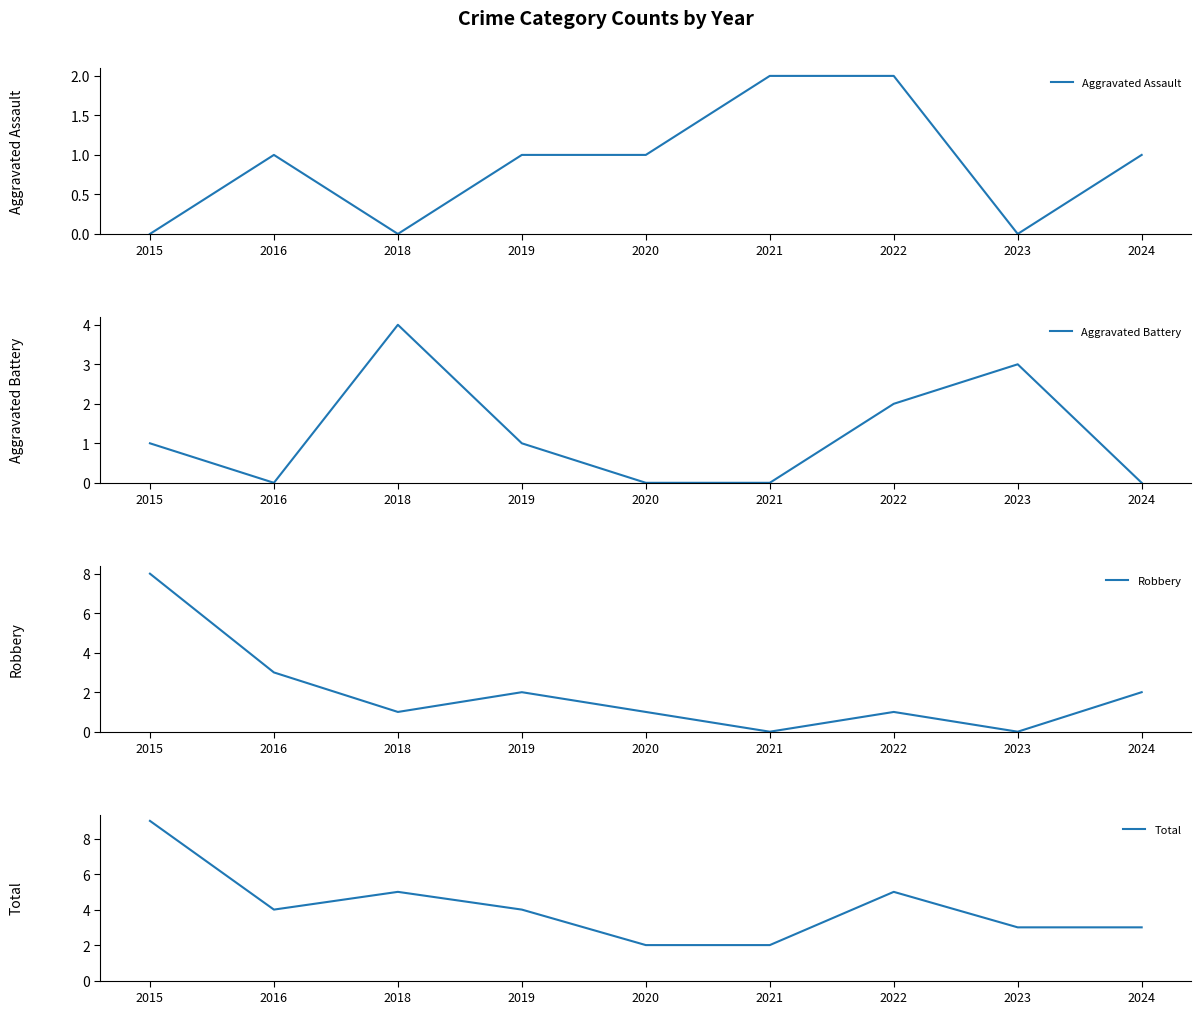

What is the maximum value for Aggravated Battery?

4